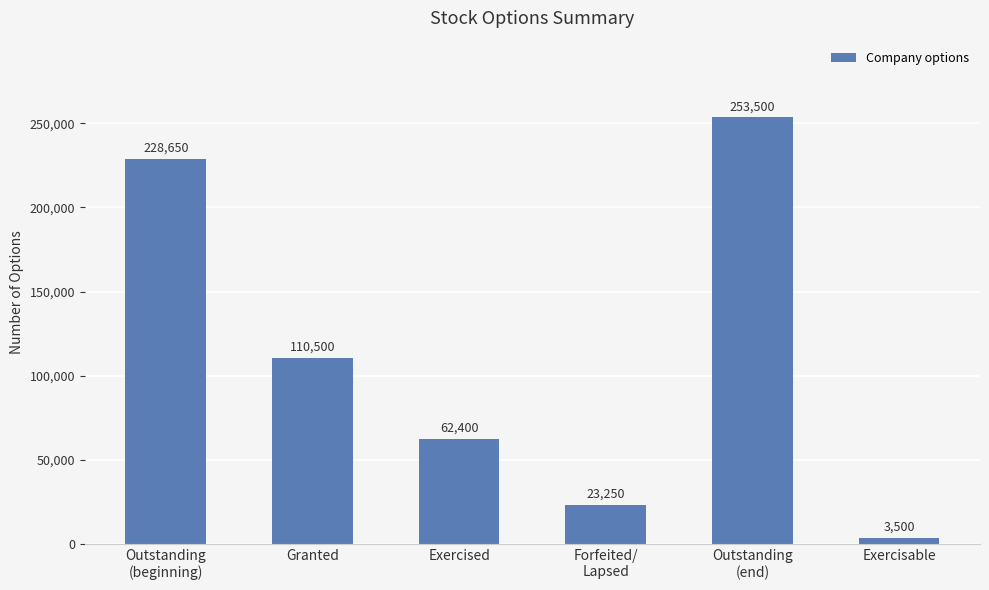

At which category does the chart reach its peak across all series?

Outstanding
(end)